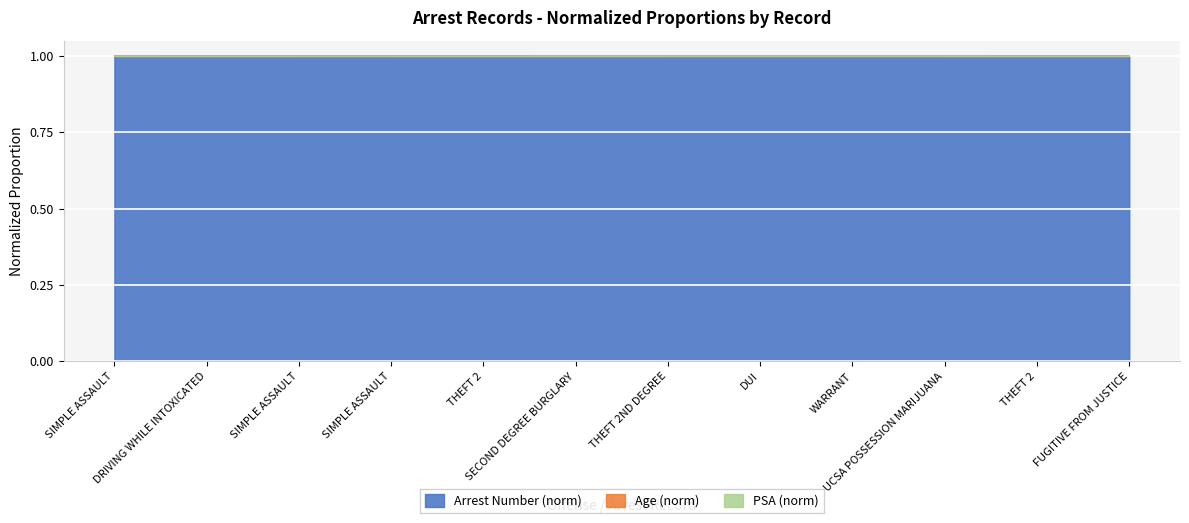

Is it true that Age equals 1.4 at THEFT 2ND DEGREE?

False